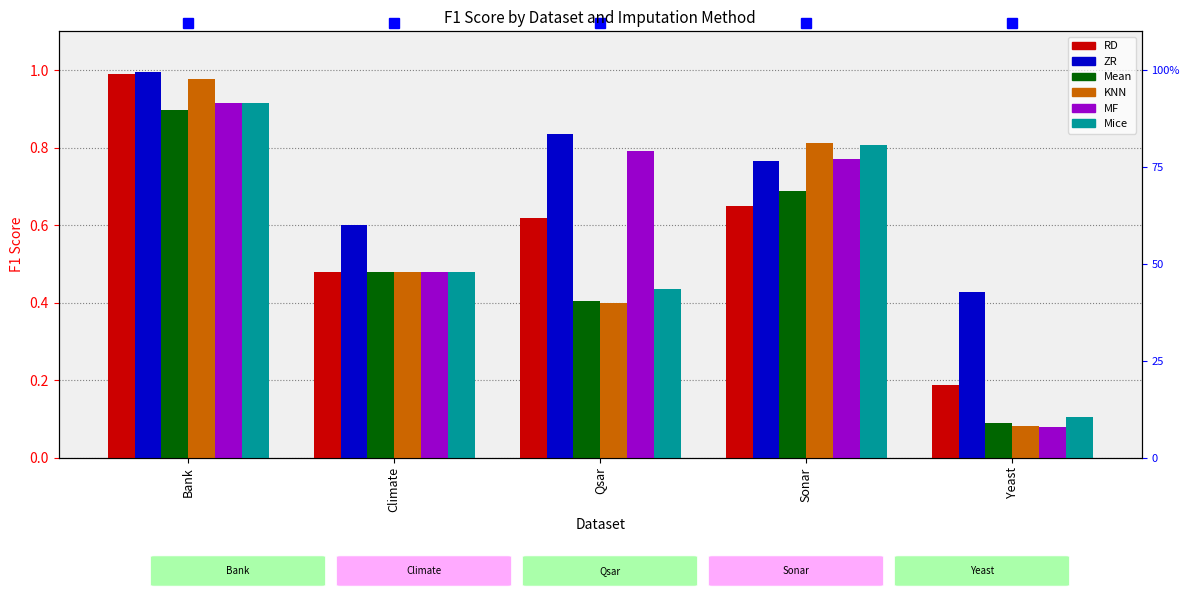

Is it true that KNN equals 0.4 at Qsar?

True